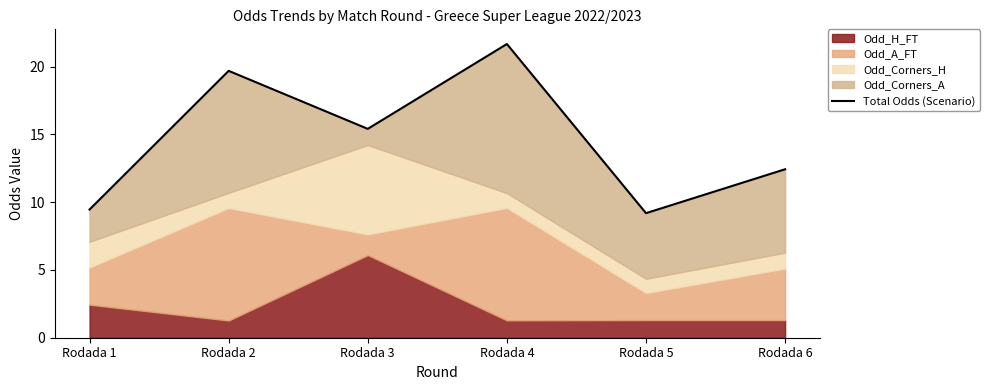

How many data points are less than 15?

3